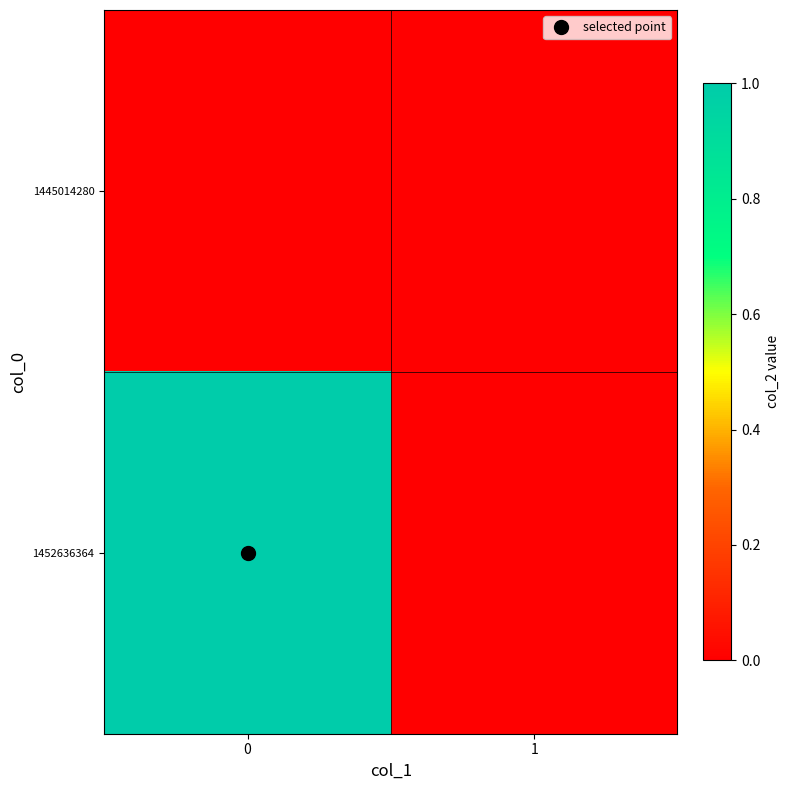

At how many categories does at least one series exceed 0?

1